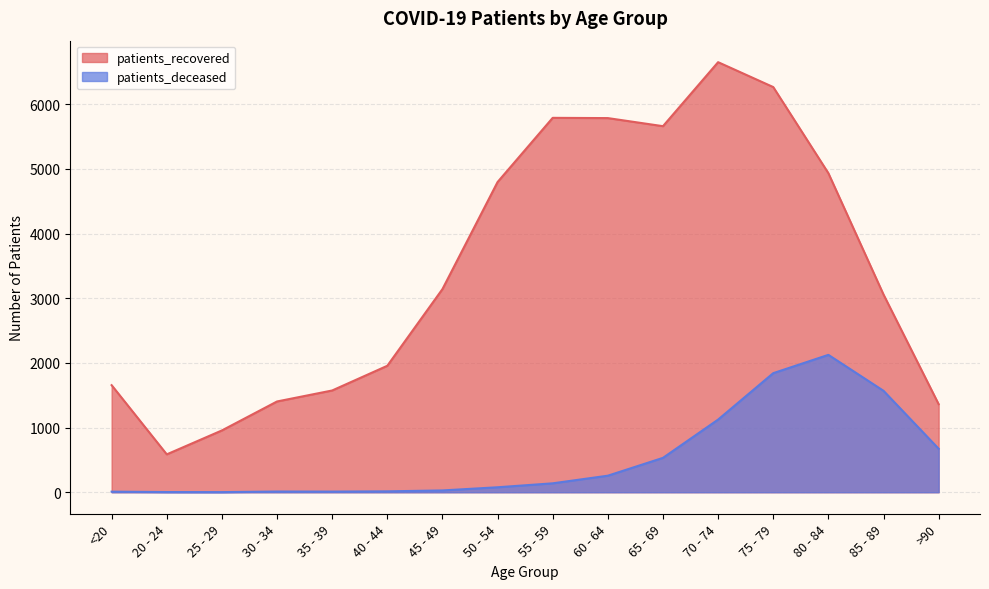

Reading right to left, list all the values displayed in this chart.

patients_recovered: >90=1362	85 - 89=3058	80 - 84=4935	75 - 79=6267	70 - 74=6652	65 - 69=5662	60 - 64=5787	55 - 59=5791	50 - 54=4798	45 - 49=3142	40 - 44=1956	35 - 39=1574	30 - 34=1404	25 - 29=956	20 - 24=586	<20=1656
patients_deceased: >90=673	85 - 89=1569	80 - 84=2125	75 - 79=1842	70 - 74=1124	65 - 69=532	60 - 64=256	55 - 59=138	50 - 54=77	45 - 49=28	40 - 44=14	35 - 39=10	30 - 34=11	25 - 29=2	20 - 24=3	<20=9